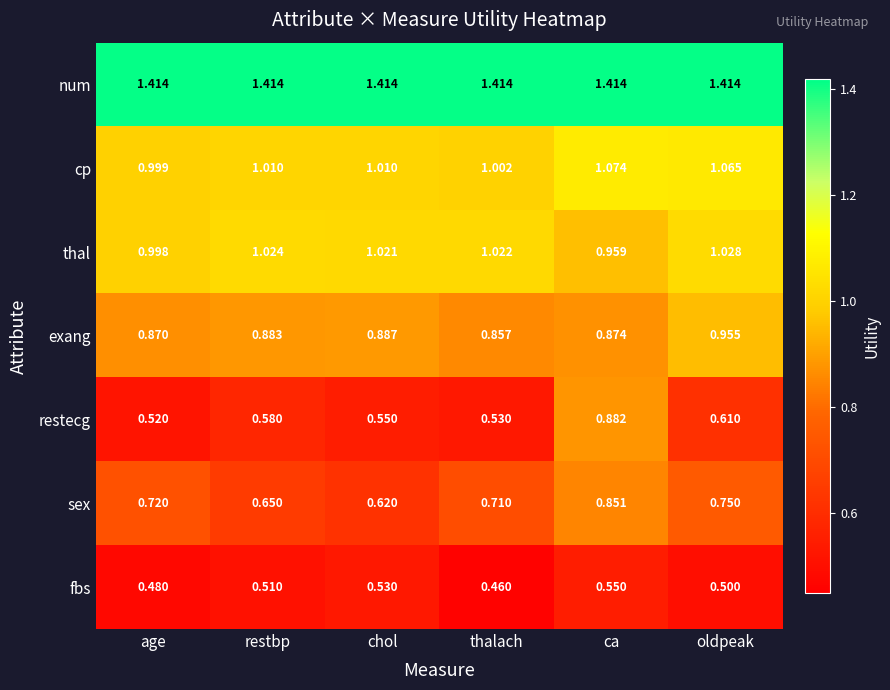

Where is thal nearest to the value 0?

ca